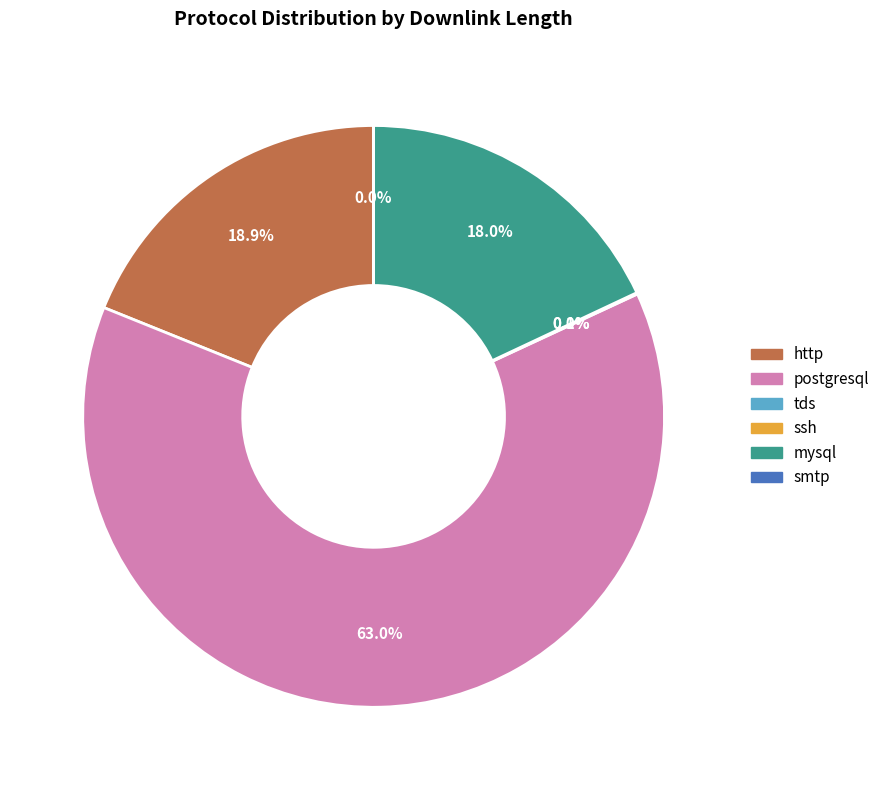

Which has a higher value, postgresql or http?

postgresql